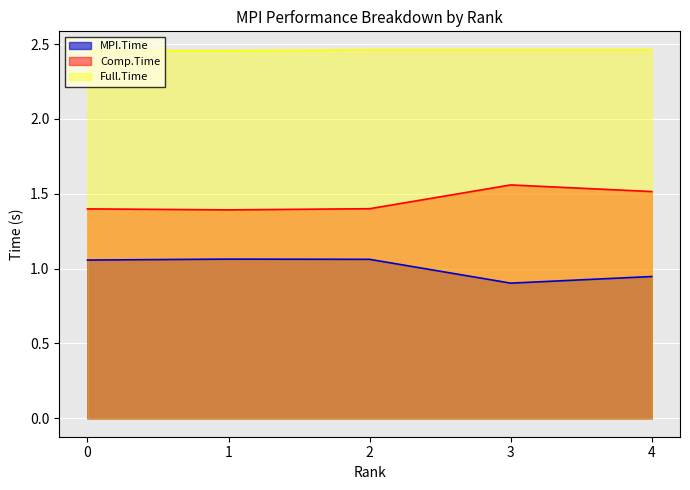

What is the greatest value displayed?

2.5